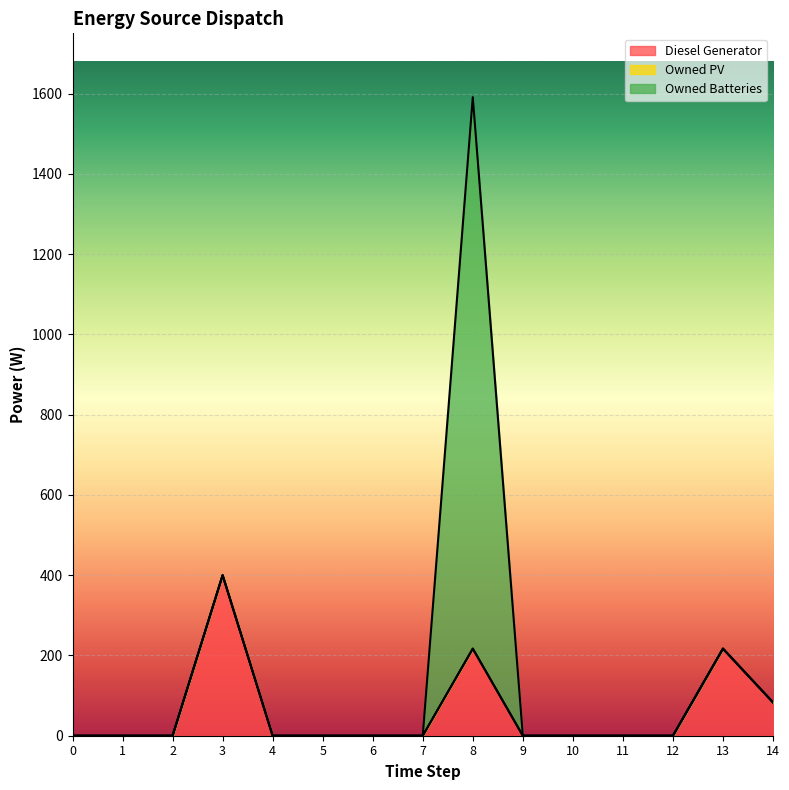

List the series in order of their overall mean, lowest first.

Owned PV, Diesel Generator, Owned Batteries